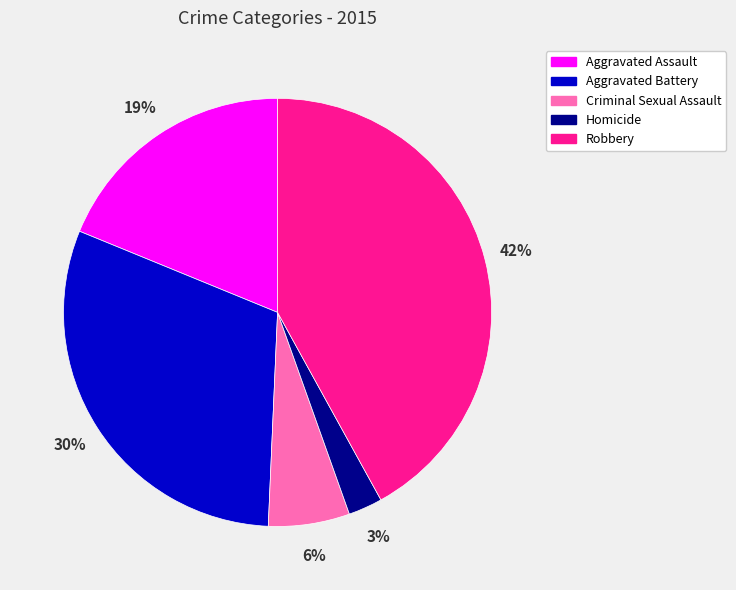

Is Aggravated Battery the majority of the pie?

No